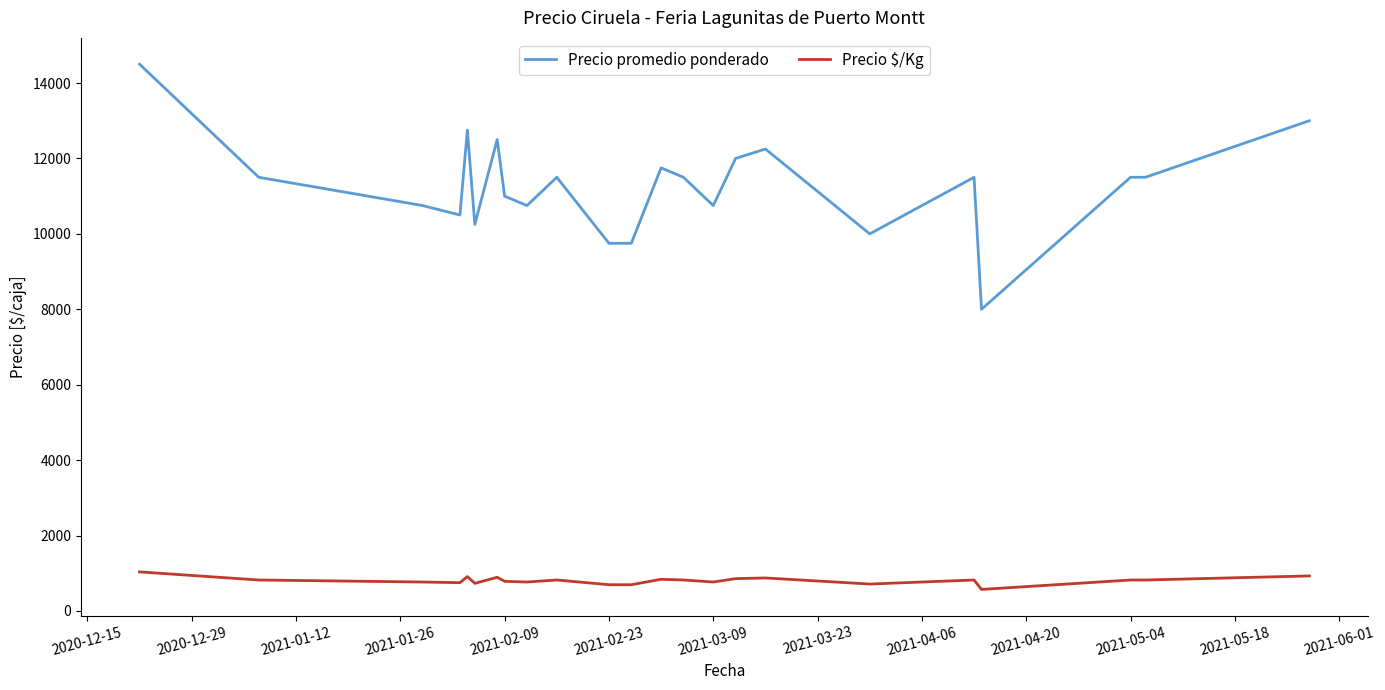

How many values in the Precio promedio ponderado series are below 11500?

10